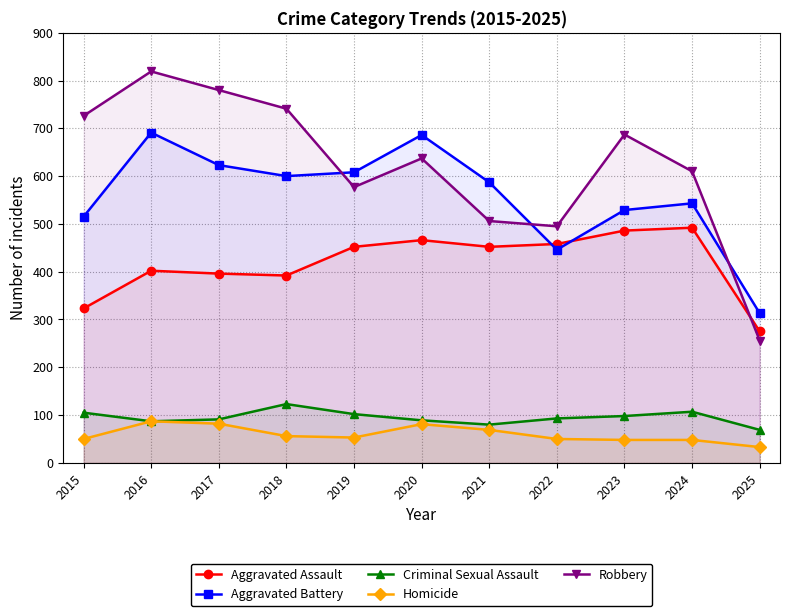

At how many categories does at least one series exceed 501?

9